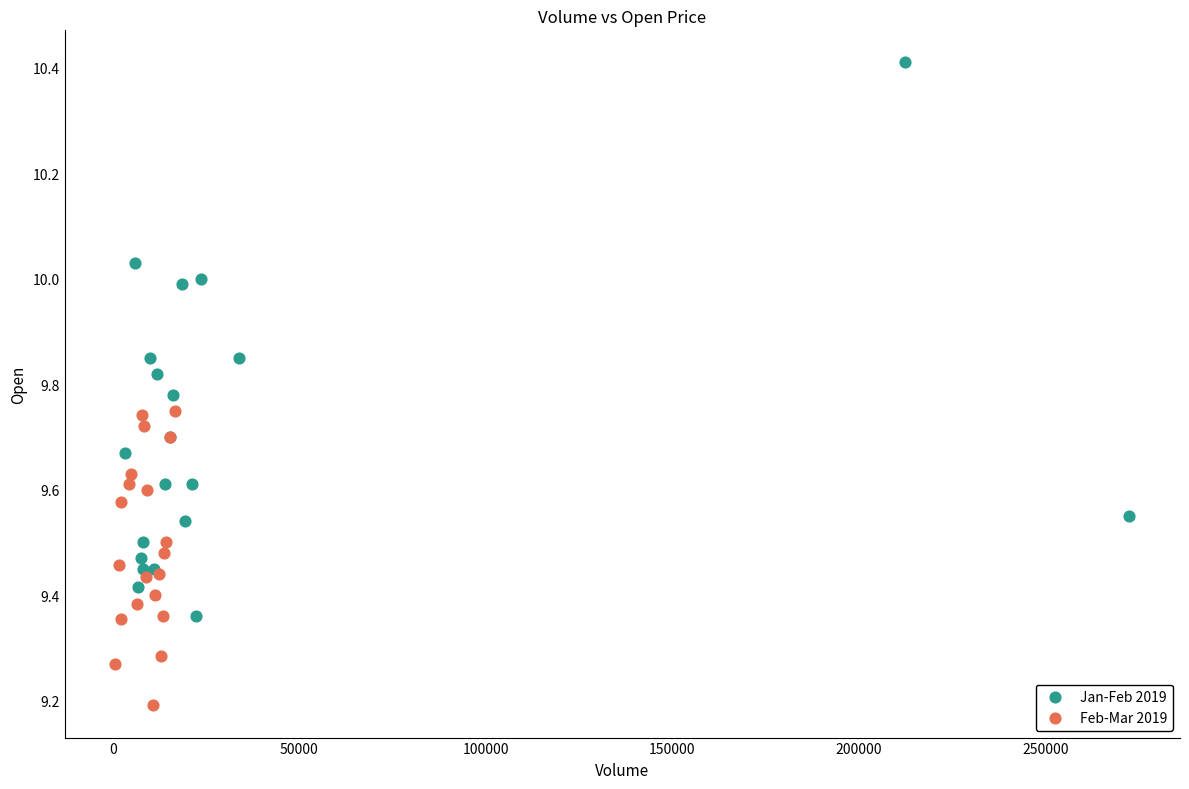

Which series reaches the minimum Y coordinate?

Feb-Mar 2019